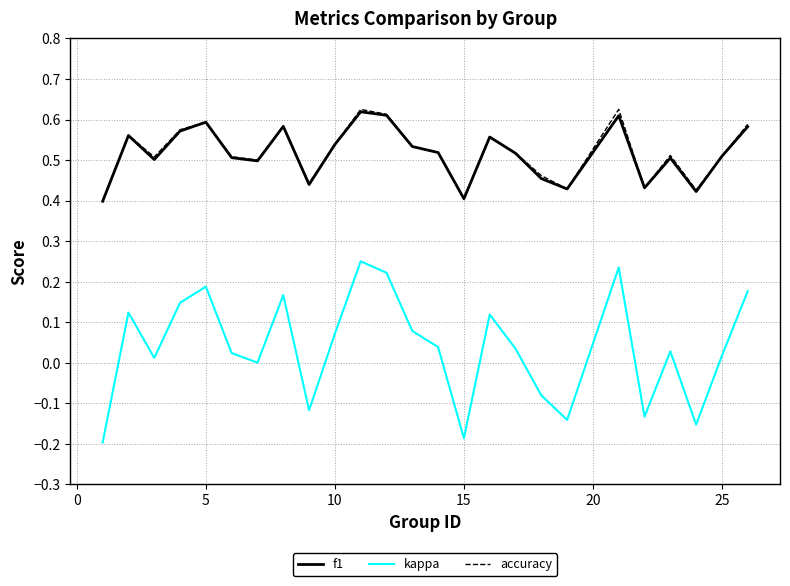

True or false: kappa and f1 cross at least once.

False